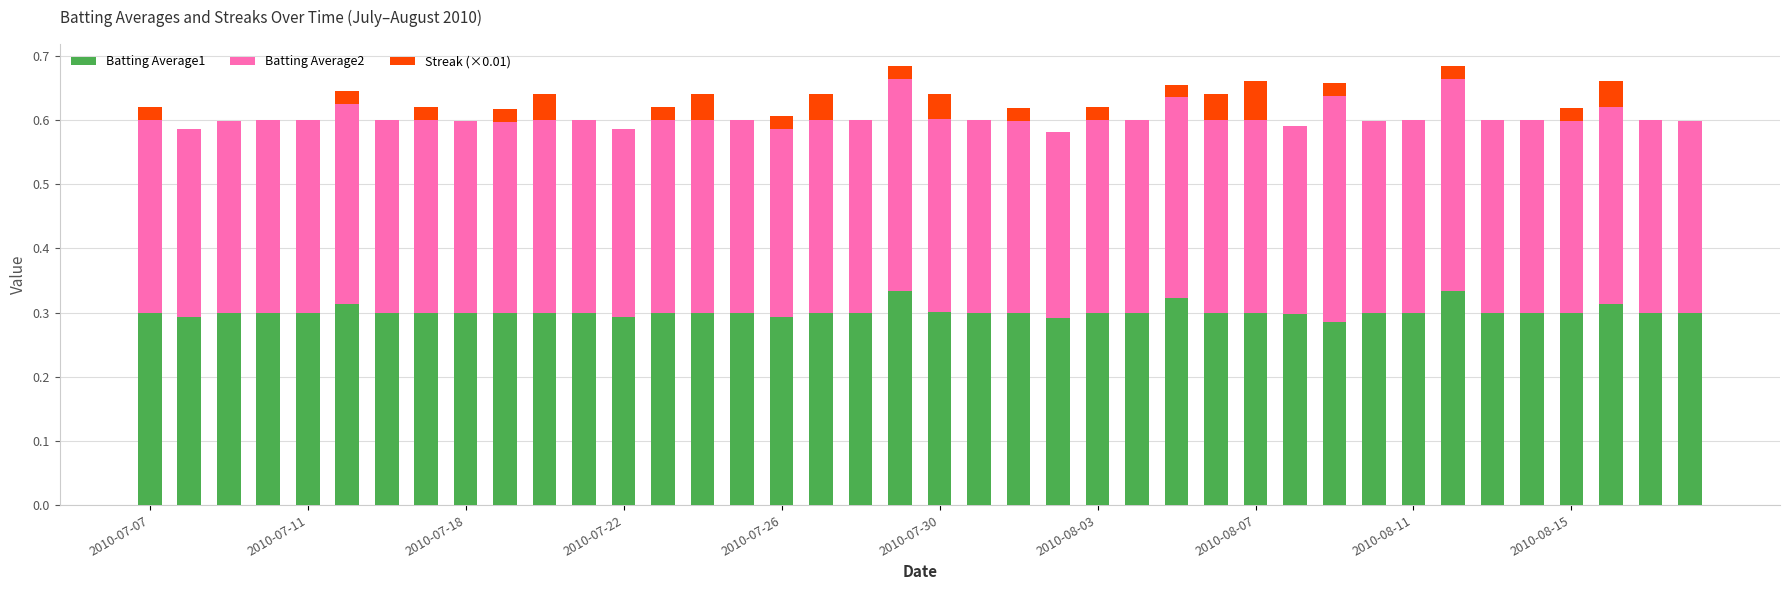

What are all the series names shown in the legend?

Batting Average1, Batting Average2, Streak (×0.01)